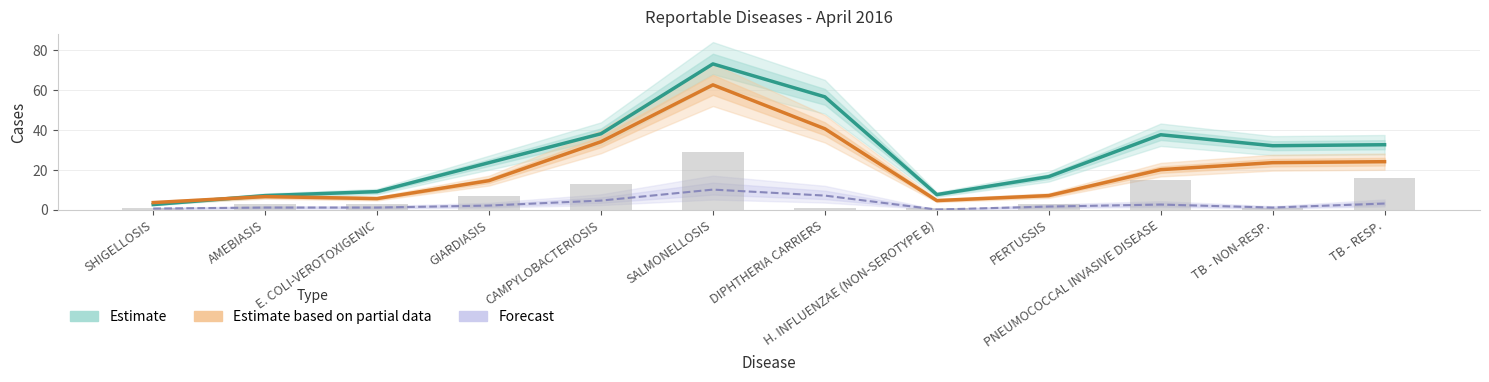

How many values in the WRHA (Forecast) series are below 2?

6